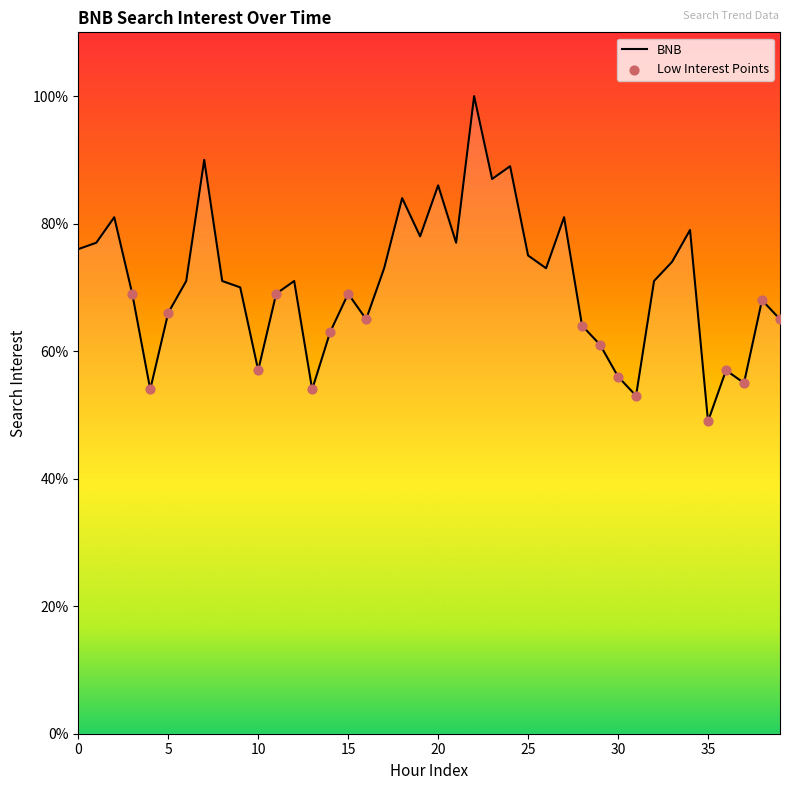

What is the change in value from 7 to 36?

-33